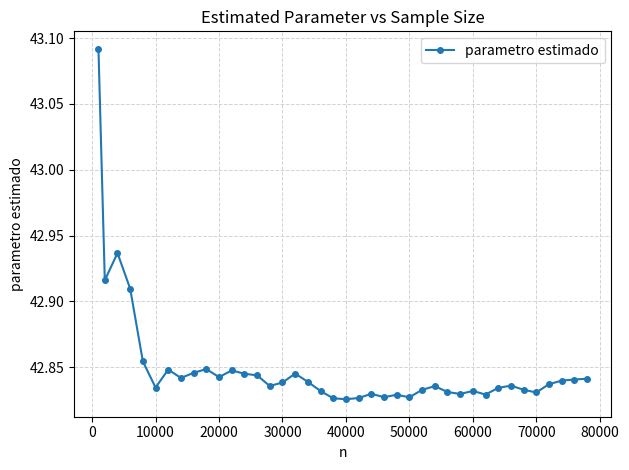

How many values are between 42 and 43?

39